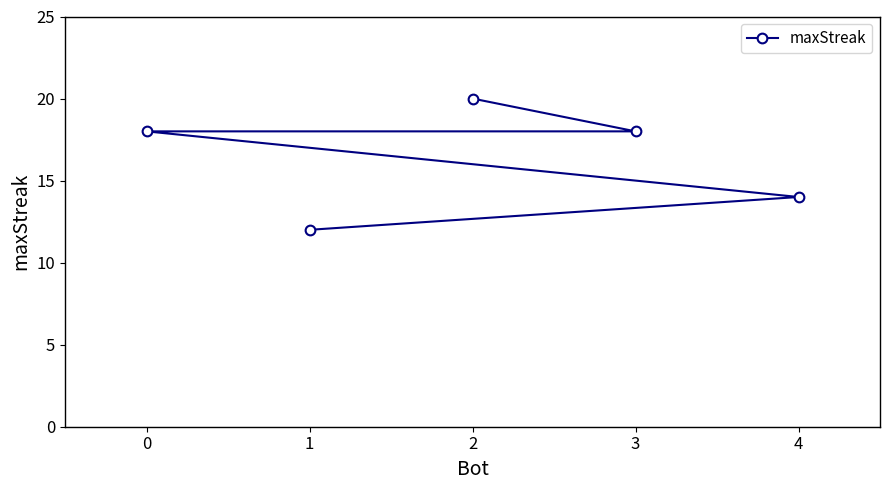

What is the value of the 4th point from the left?

18